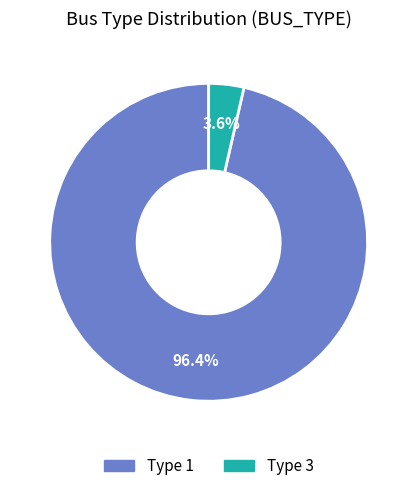

Which slice is the smallest?

BUS_TYPE 3